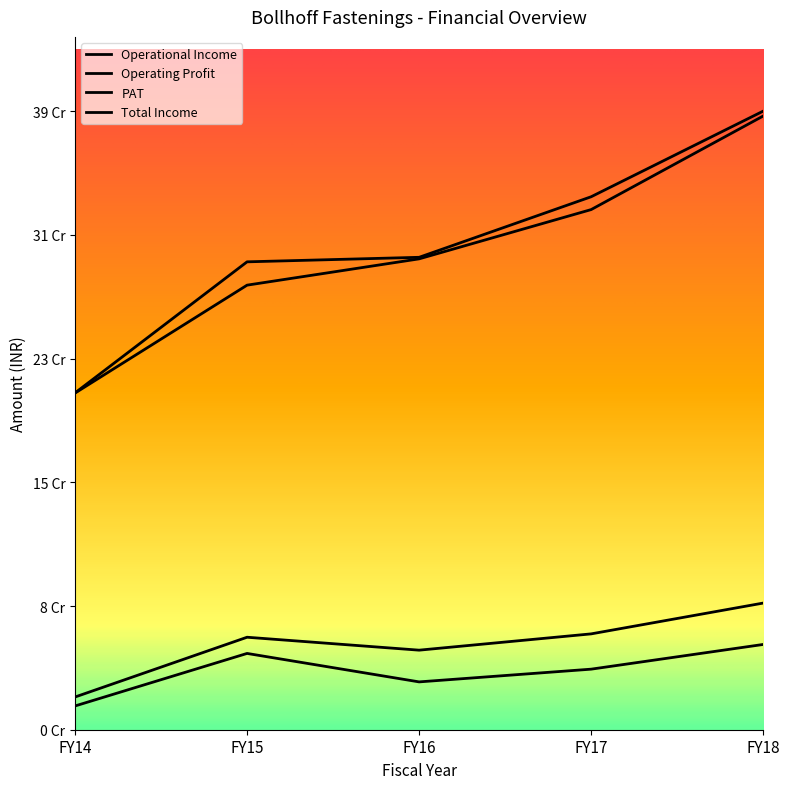

What is the difference between the Total Income values at FY17 and FY14?

122091000